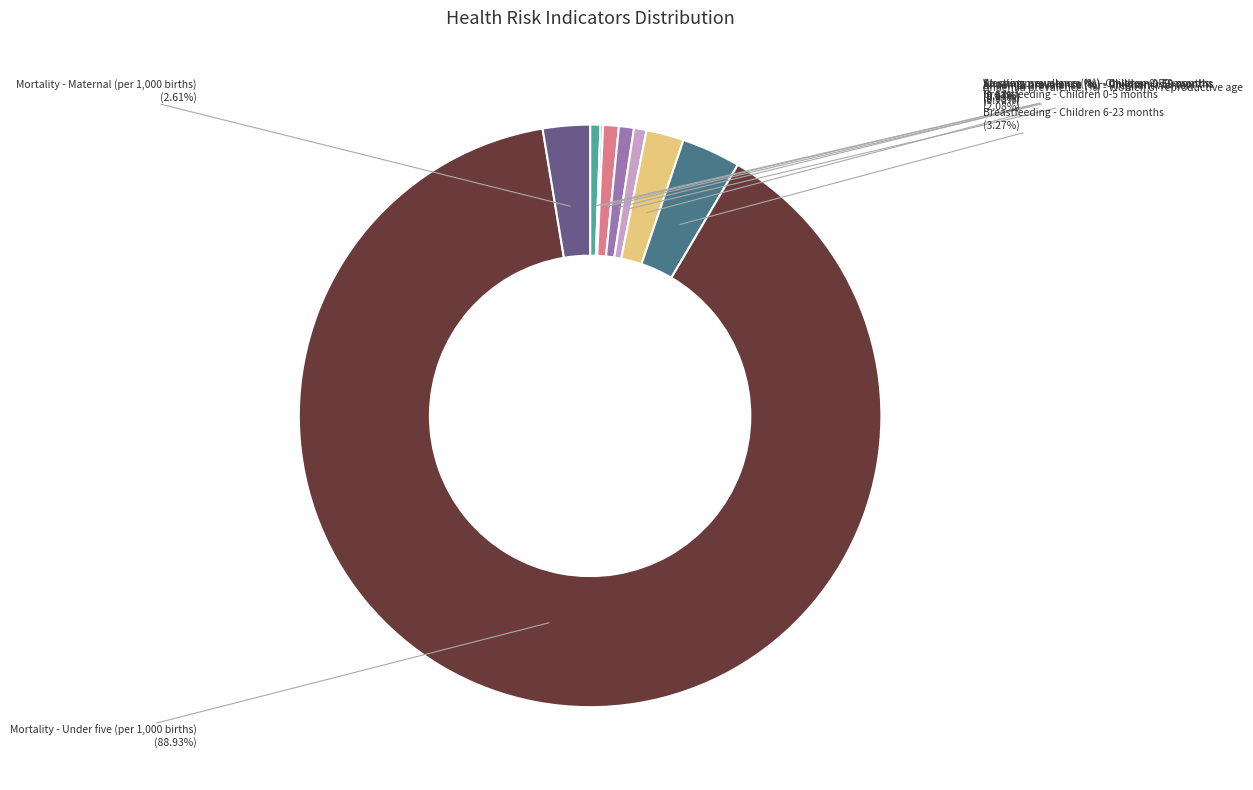

Is there a majority slice in this chart?

Yes